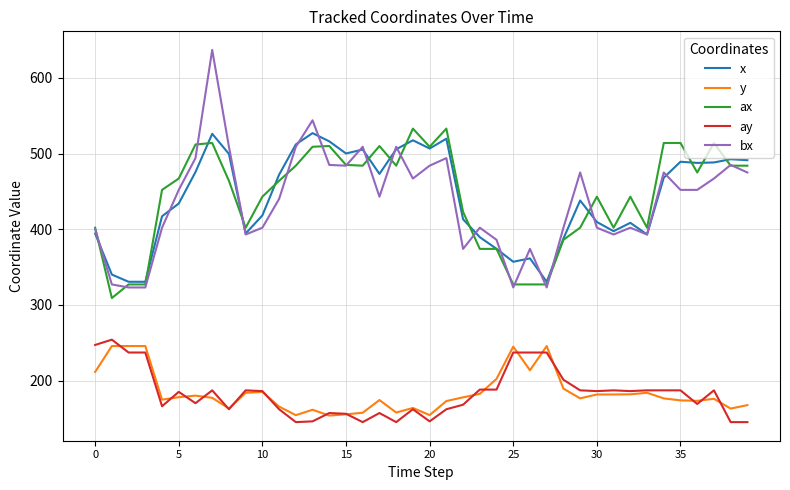

How many categories are shown in the chart?

40